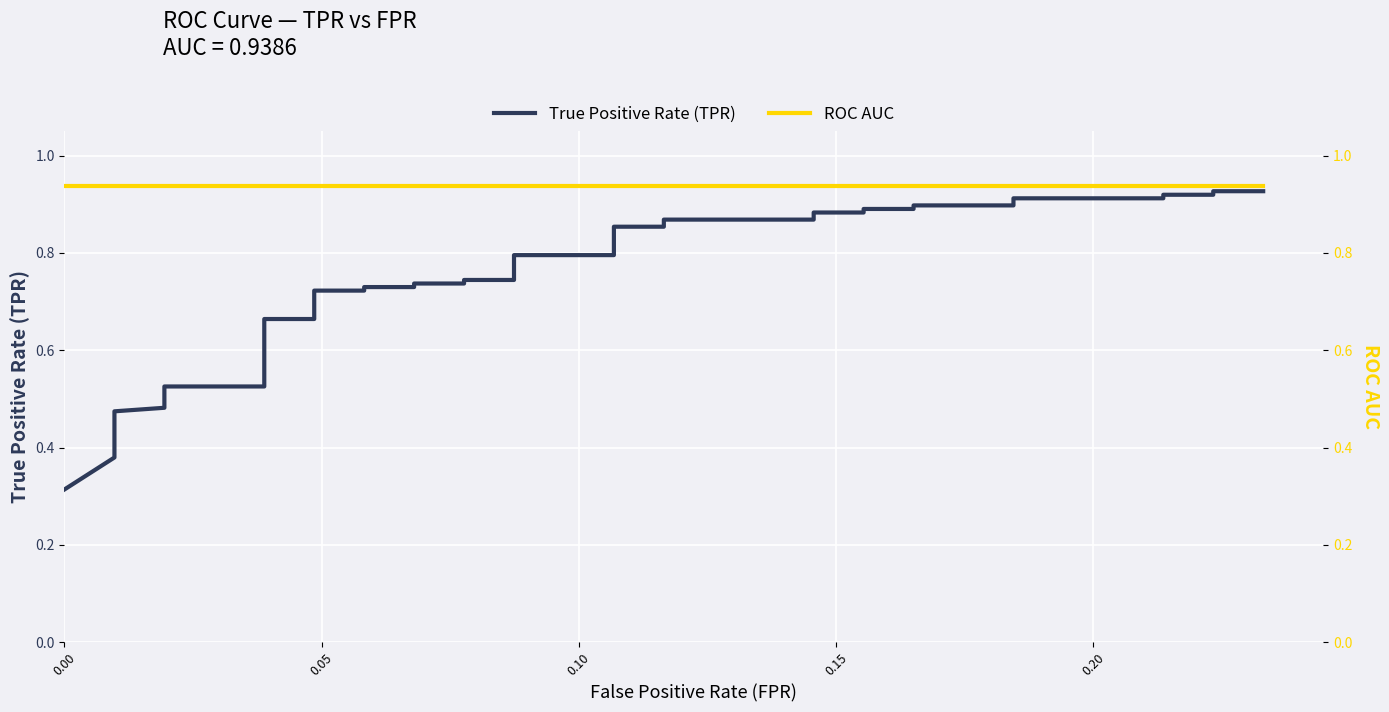

What are all the series names shown in the legend?

True Positive Rate (TPR), ROC AUC